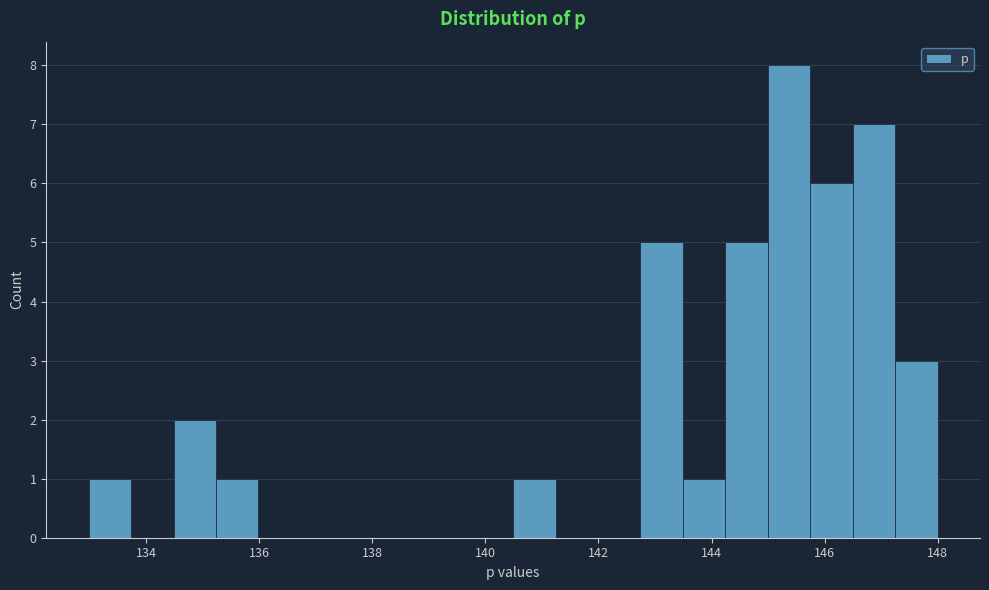

Read against the x-axis, roughly where is the centre of the tallest bar?

145.4